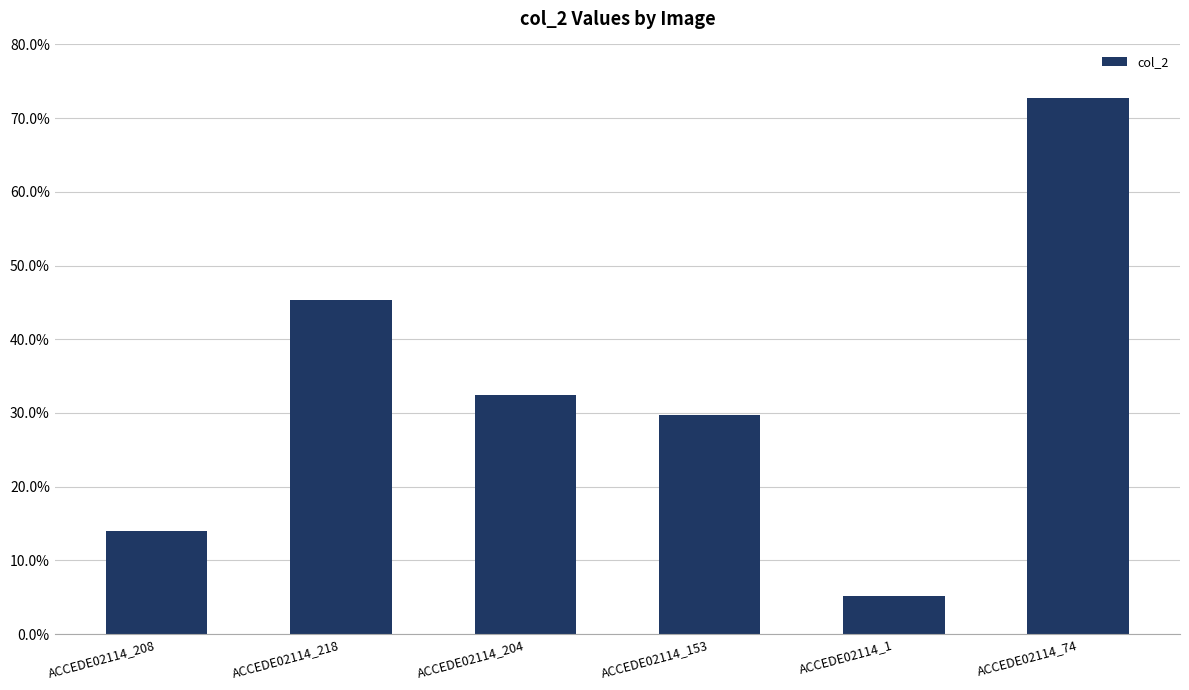

Are the bars grouped side by side (vs. stacked)?

No